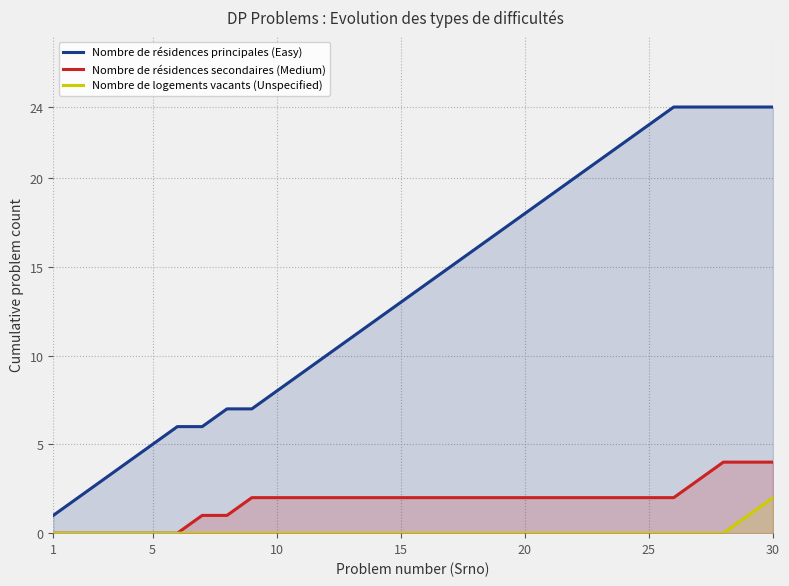

True or false: Nombre de logements vacants (Unspecified) has a value of 0 at 5.

True